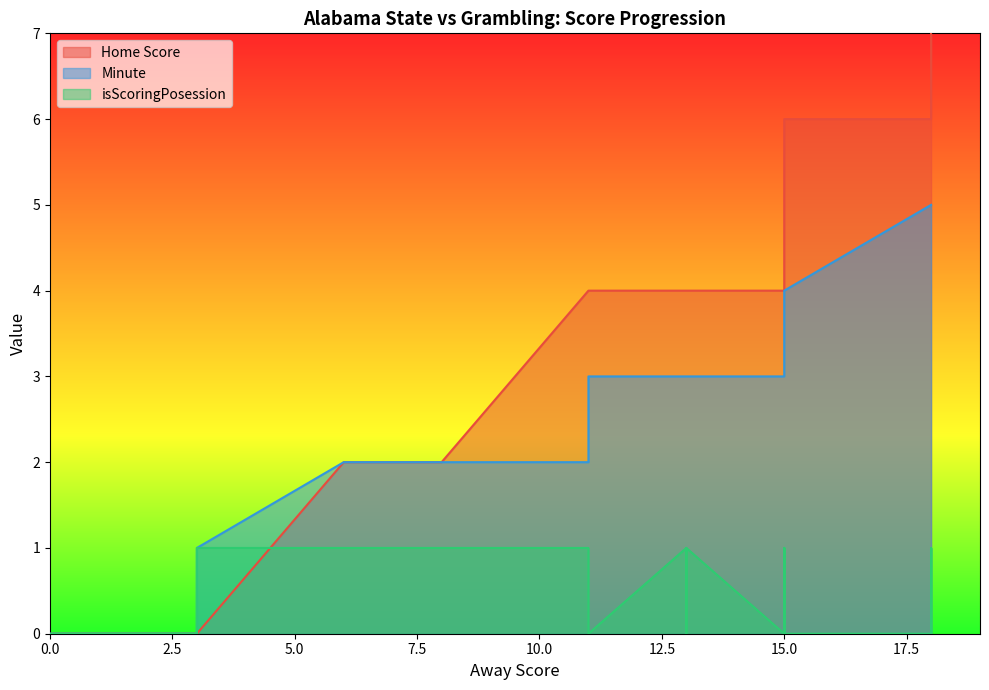

What are all the series names shown in the legend?

Home Score, Minute, isScoringPosession